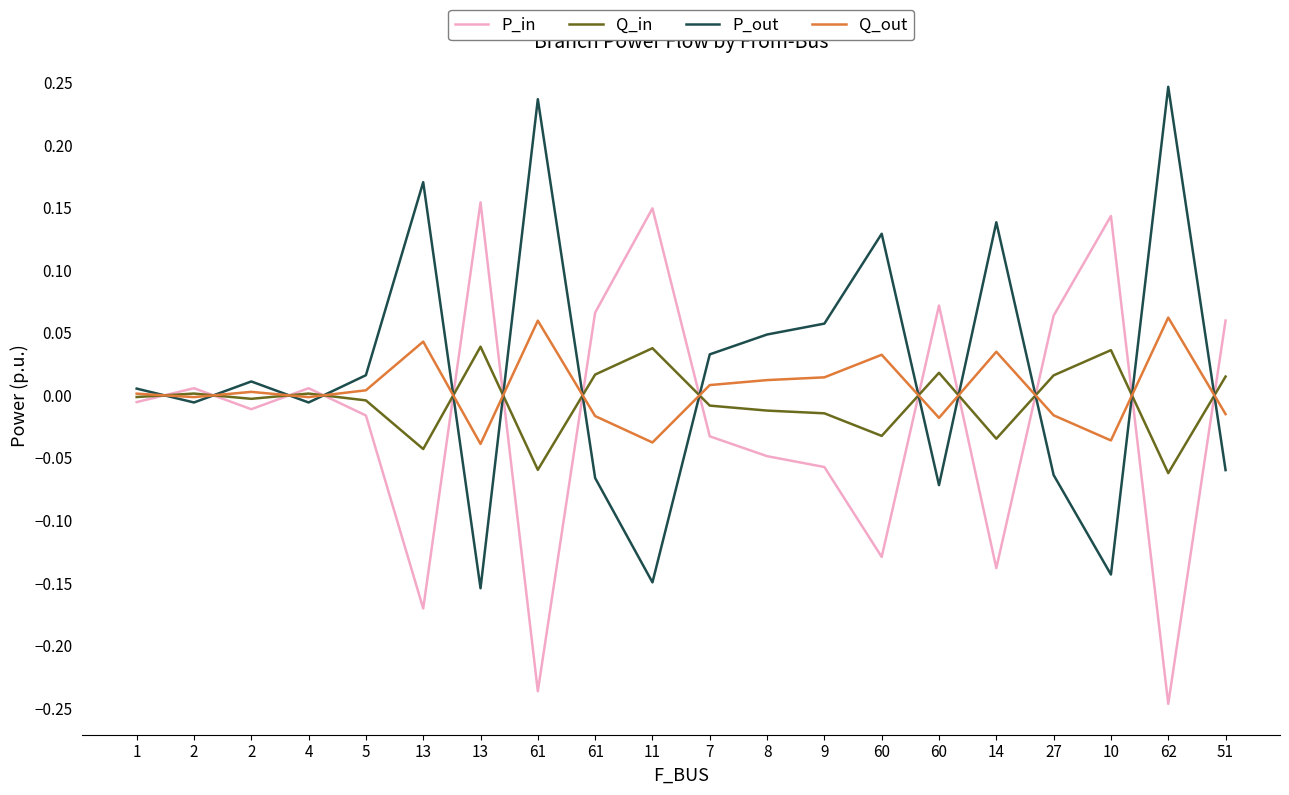

At how many categories does at least one series exceed 0?

20